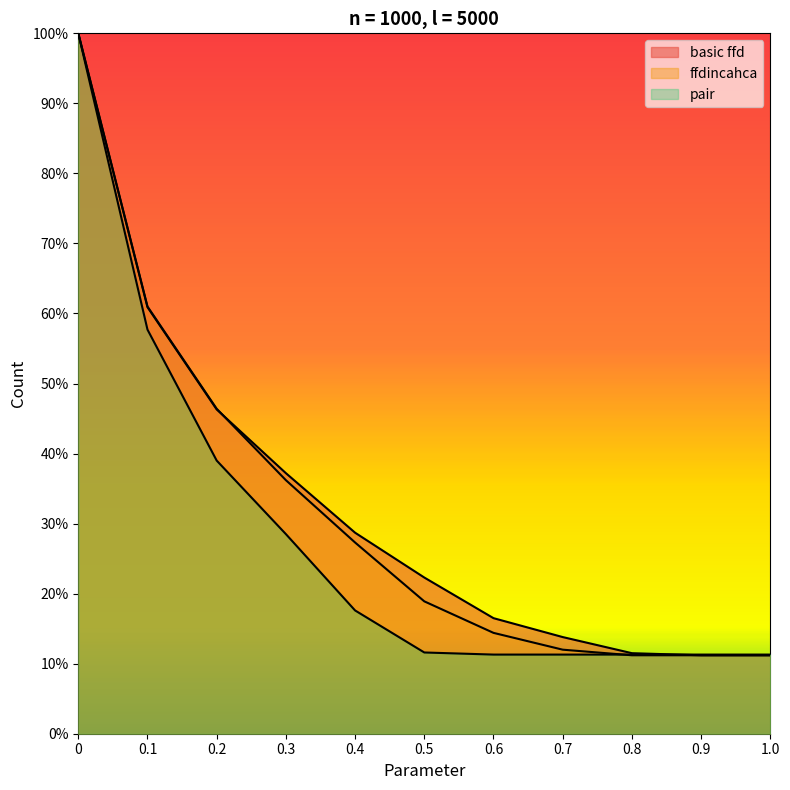

What is the sum of all basic ffd values?

3596